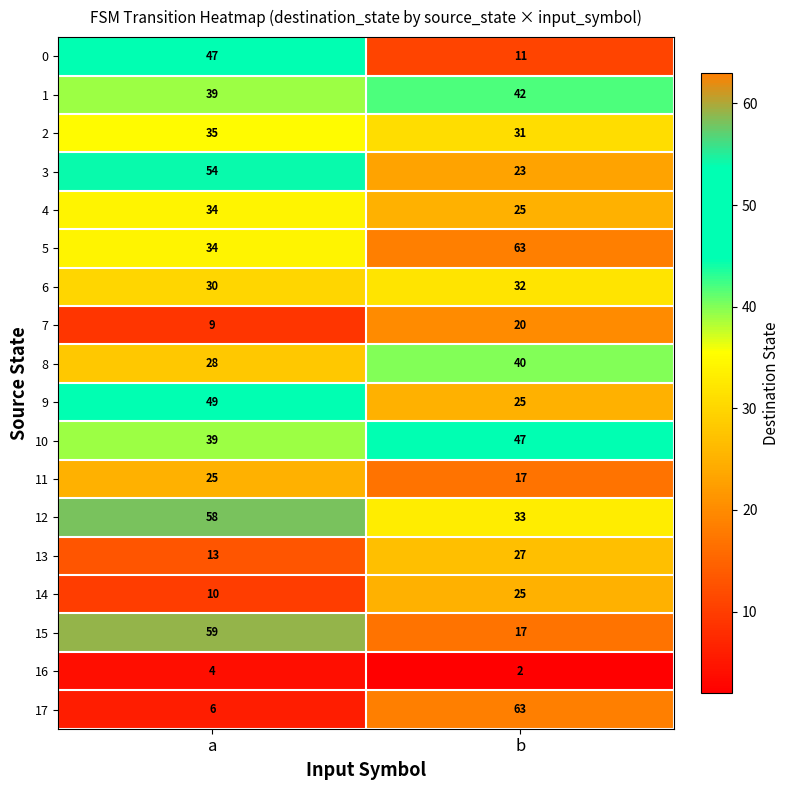

How many distinct data groups are displayed?

18